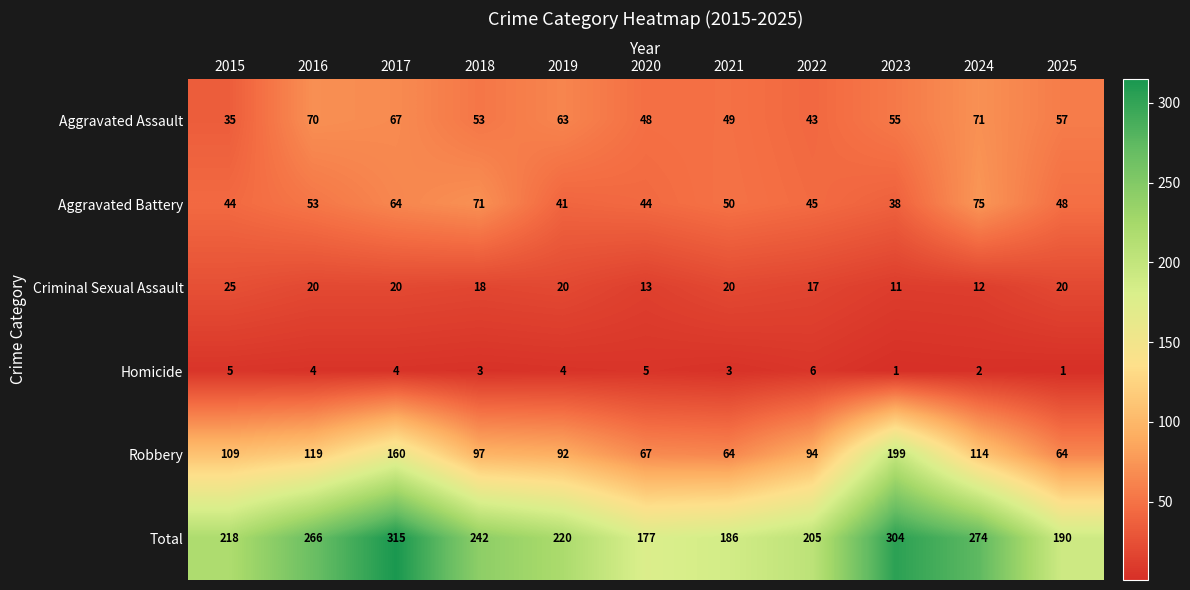

What is the difference between the highest and lowest values at 2022?

199